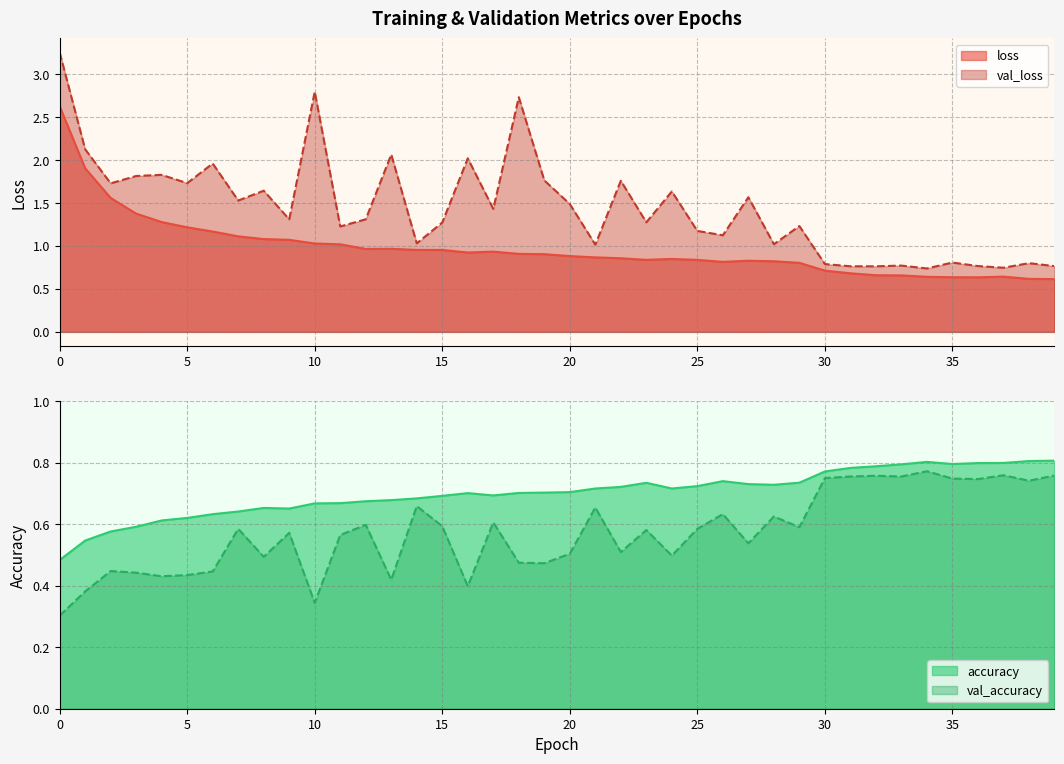

What is the value of the val_accuracy point at the 40th from the left?

0.8